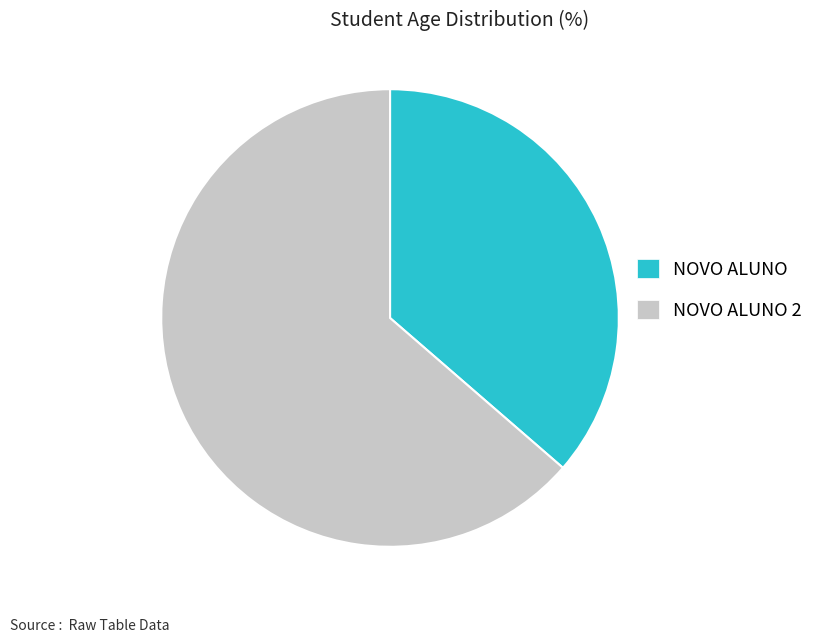

Approximately how many times larger is the value at NOVO ALUNO compared to NOVO ALUNO 2?

0.6